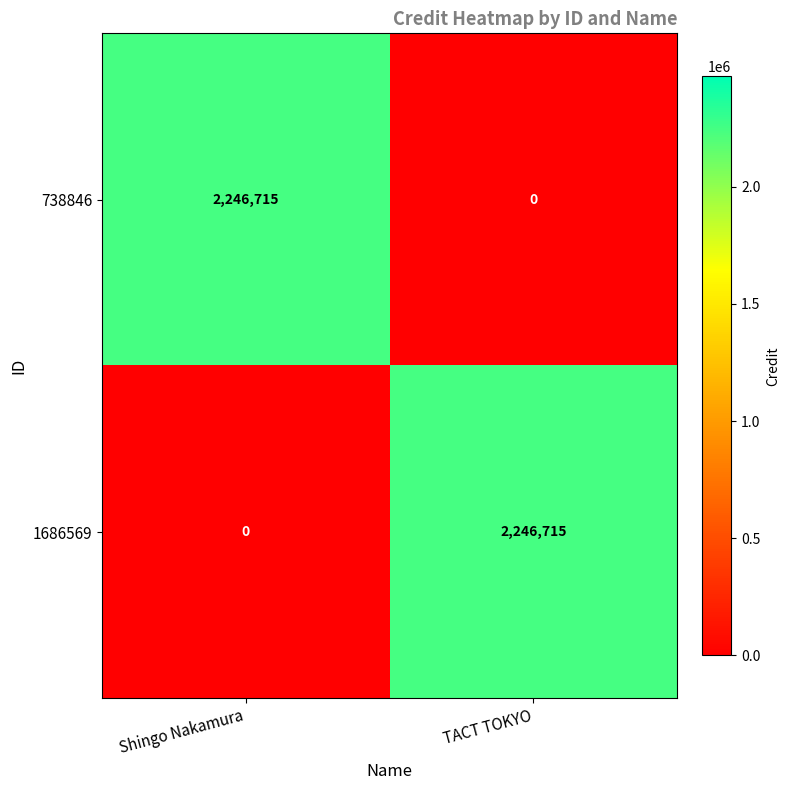

What is the maximum value for 738846?

2246715